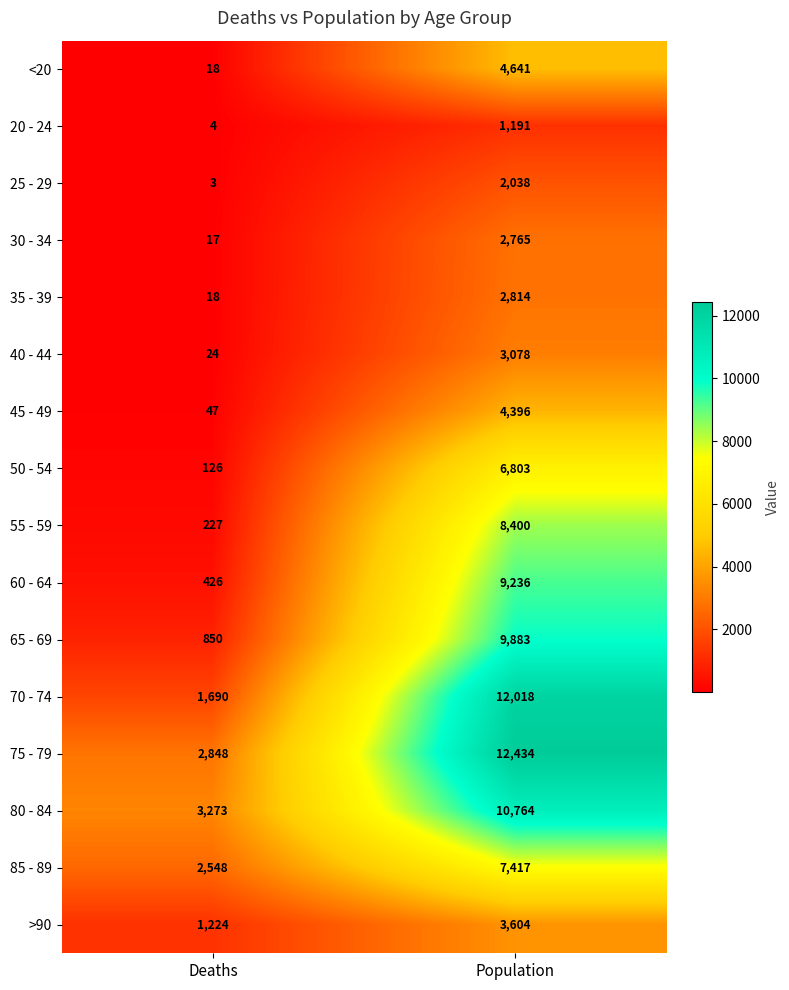

List the series in order of their peak value, lowest first.

20 - 24, 25 - 29, 30 - 34, 35 - 39, 40 - 44, >90, 45 - 49, <20, 50 - 54, 85 - 89, 55 - 59, 60 - 64, 65 - 69, 80 - 84, 70 - 74, 75 - 79